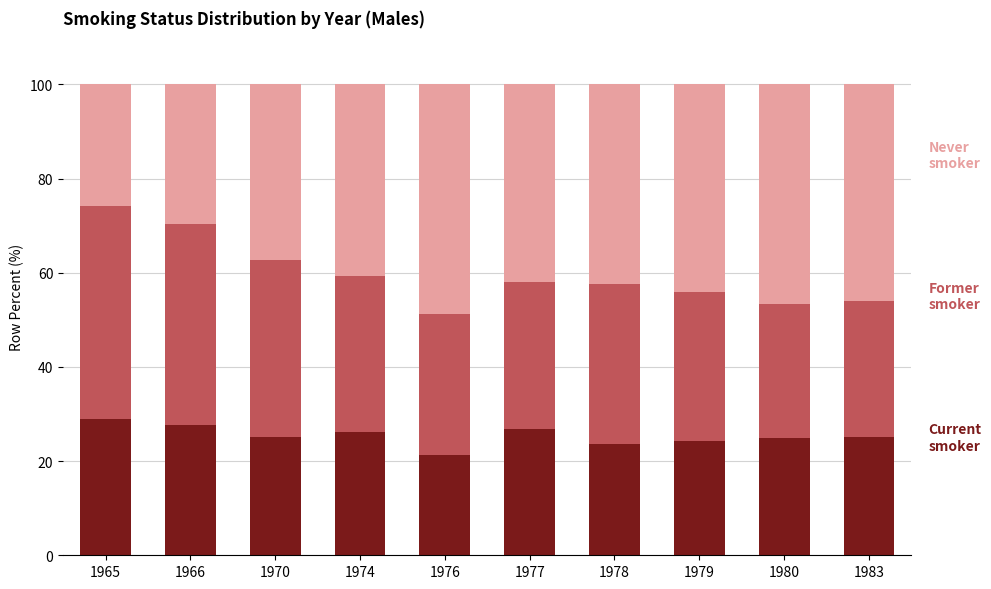

What is the total value across all series at 1977?

100.0